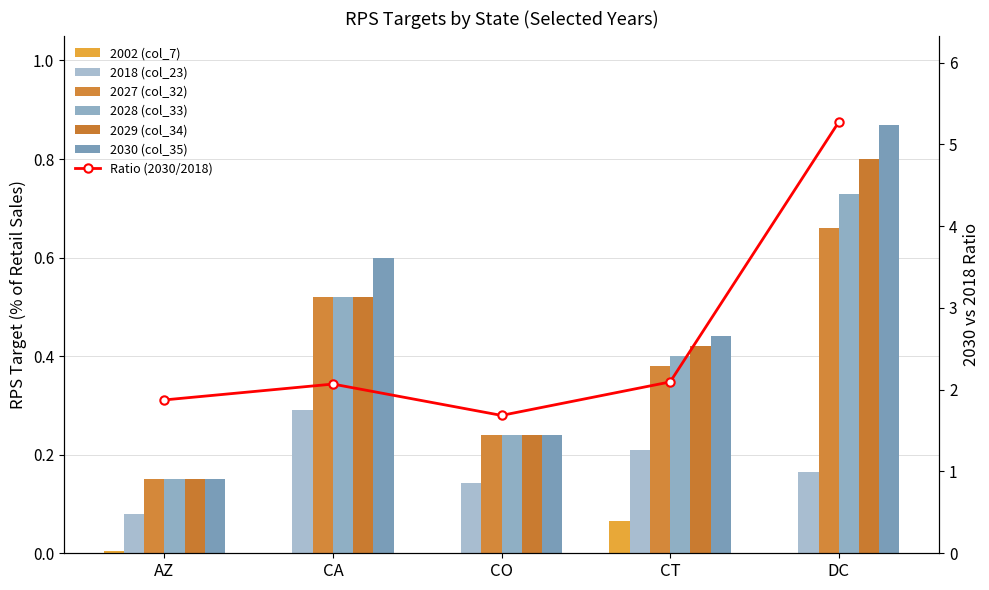

How many bars are there in total?

30